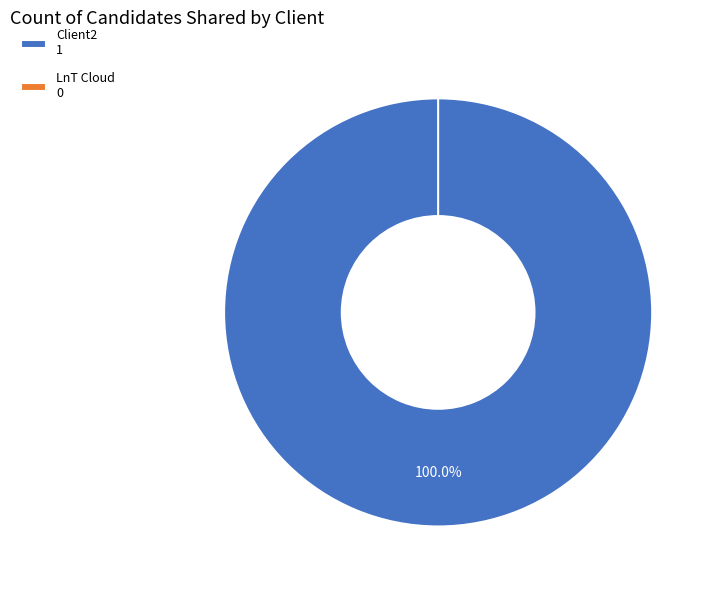

To the nearest percent, what is the average slice percentage?

50%